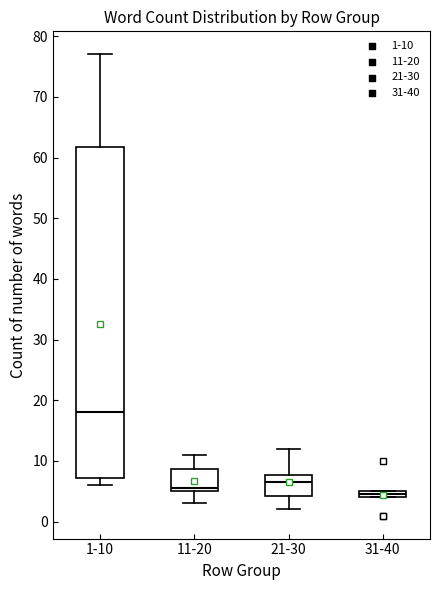

Comparing the boxes themselves (not the whiskers), which one is the tallest?

1-10